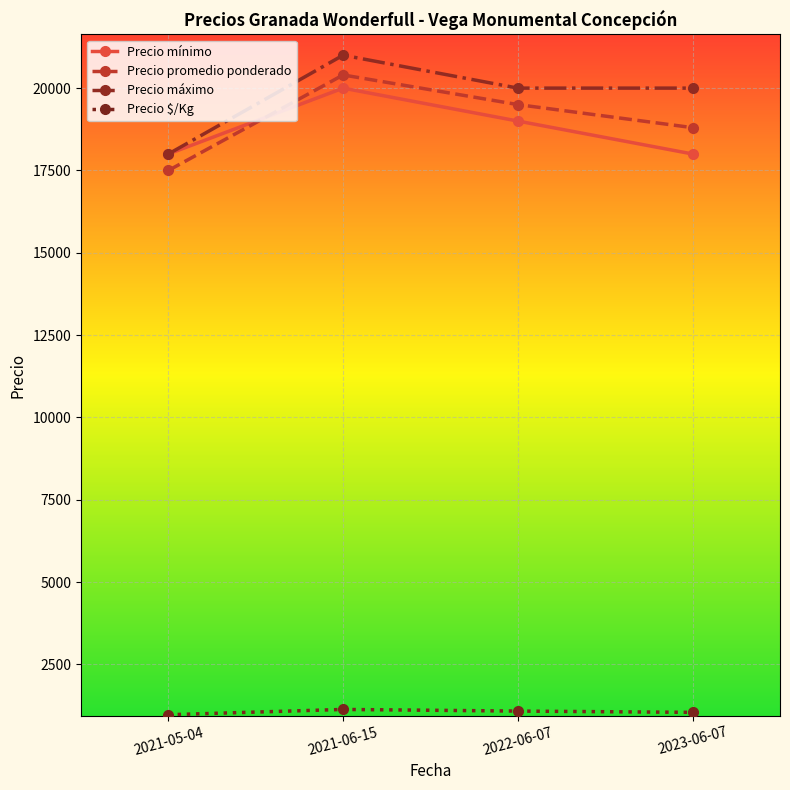

What is the label of the 2nd point from the left?

2021-06-15